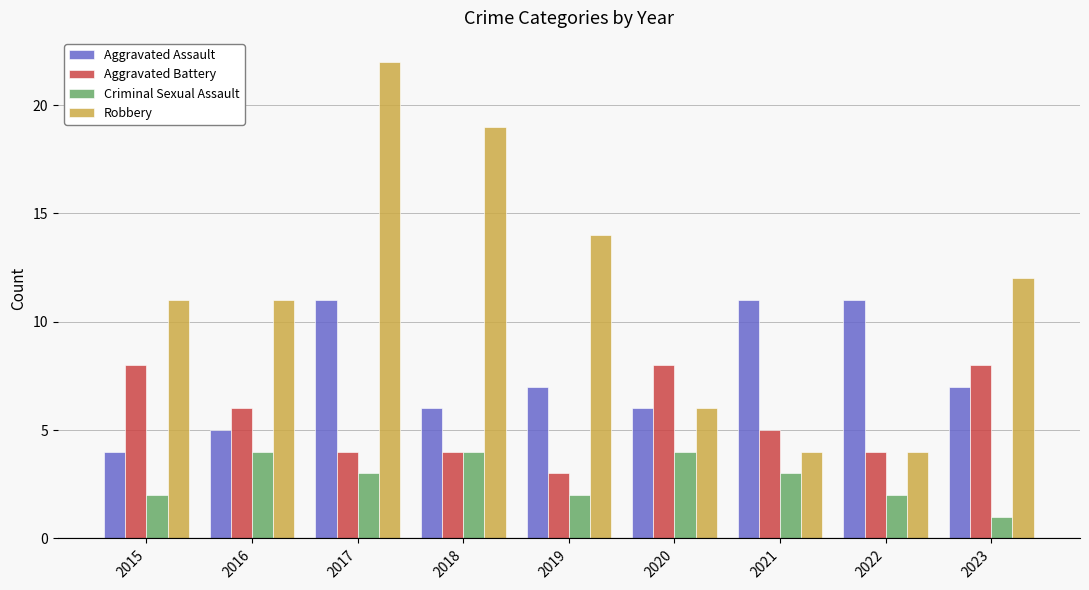

The value of Aggravated Assault at 2015 is 5. True or false?

False